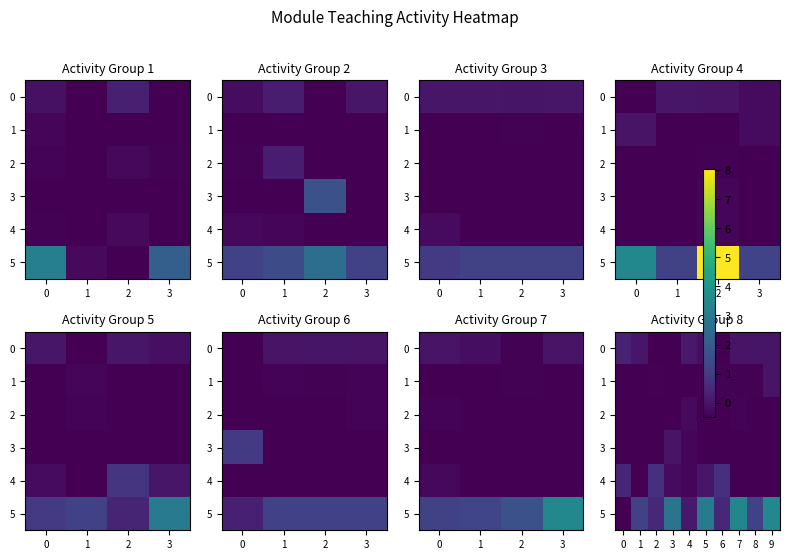

At how many categories does at least one series exceed 1?

6